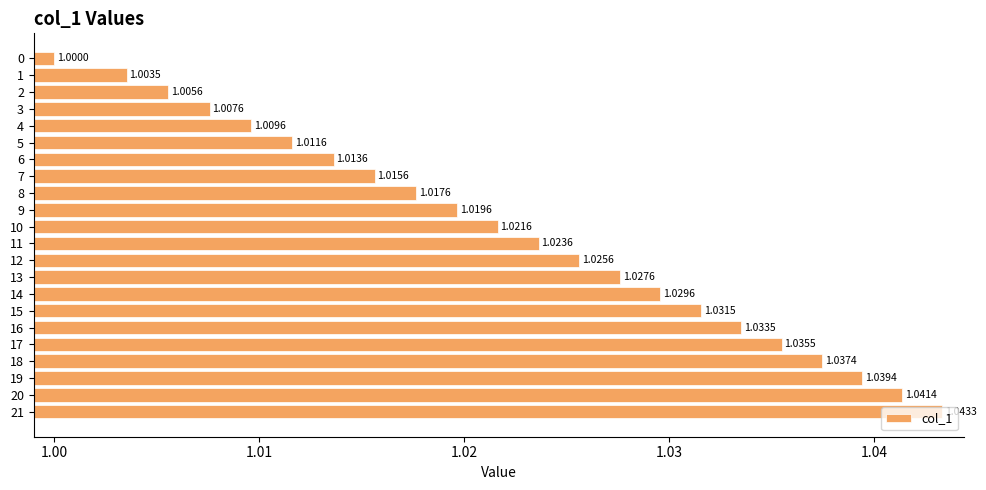

What is the smallest value displayed?

1.0